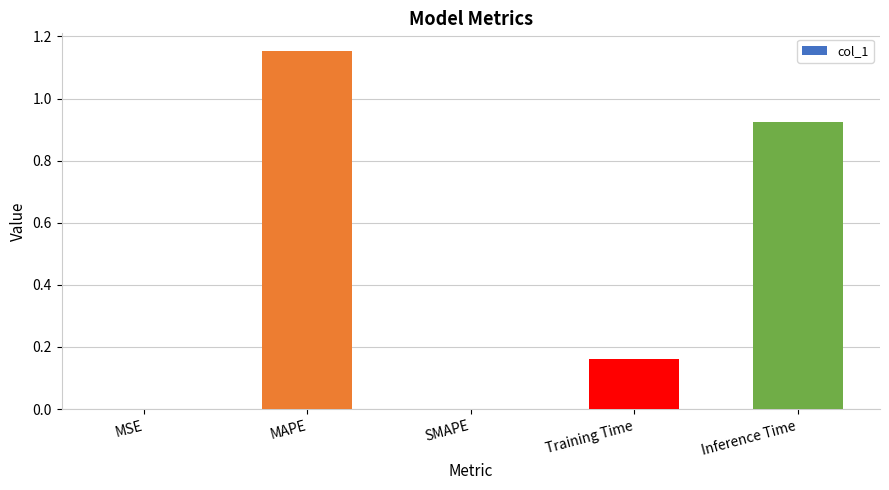

At which category does the chart reach its peak across all series?

MAPE